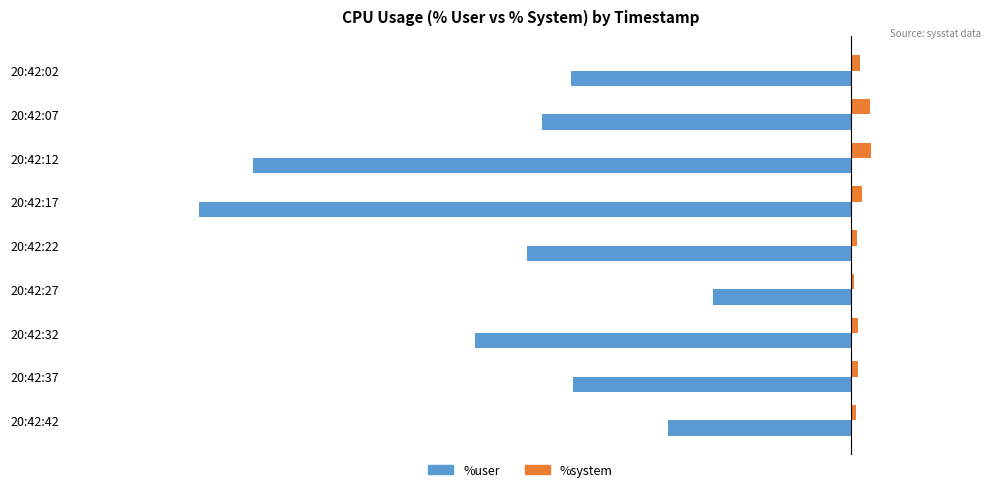

Which series has the largest range (max minus min)?

%user